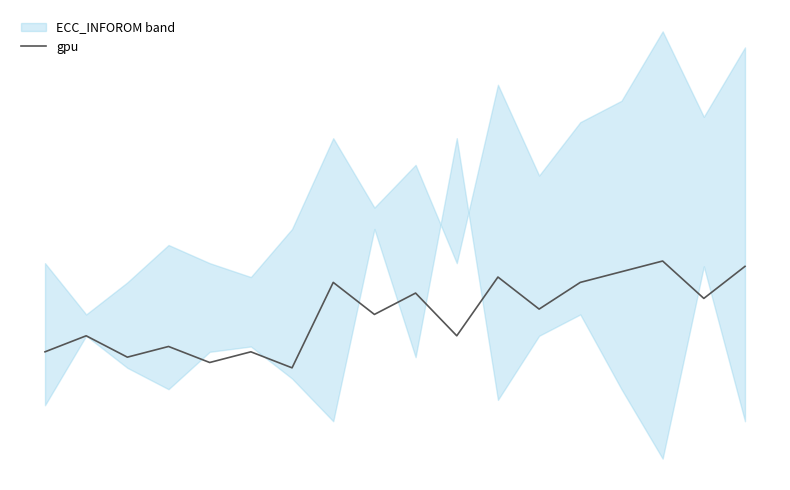

What is the sum of all values?

93.5